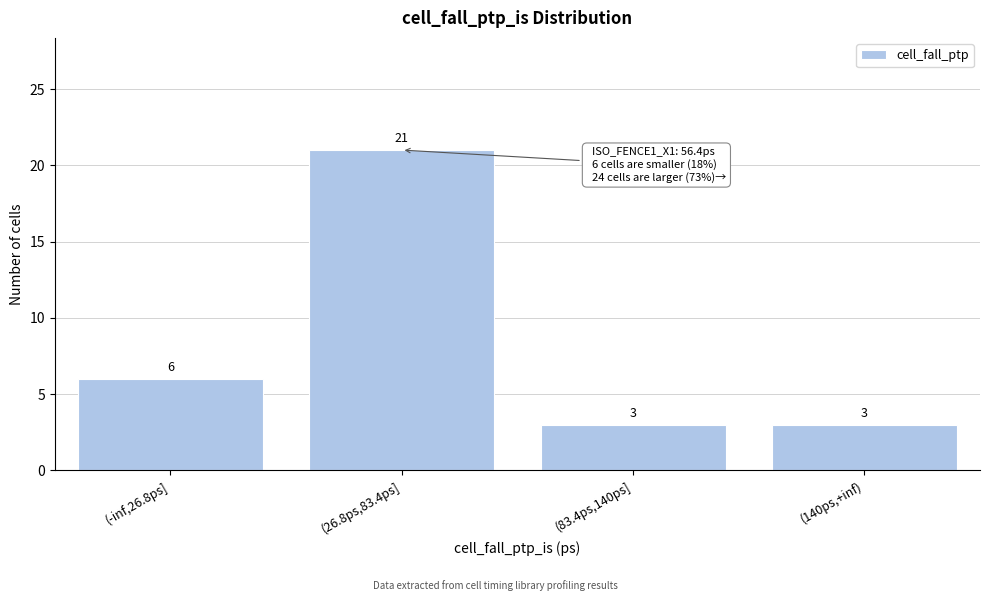

Reading left to right, extract all data points from this chart.

6	21	3	3